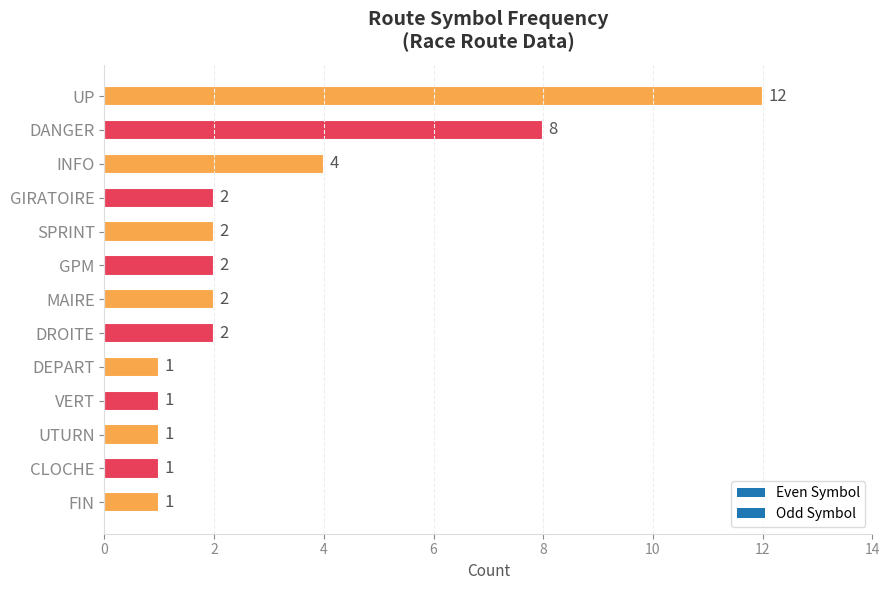

True or false: the data shows 12 at UP.

True